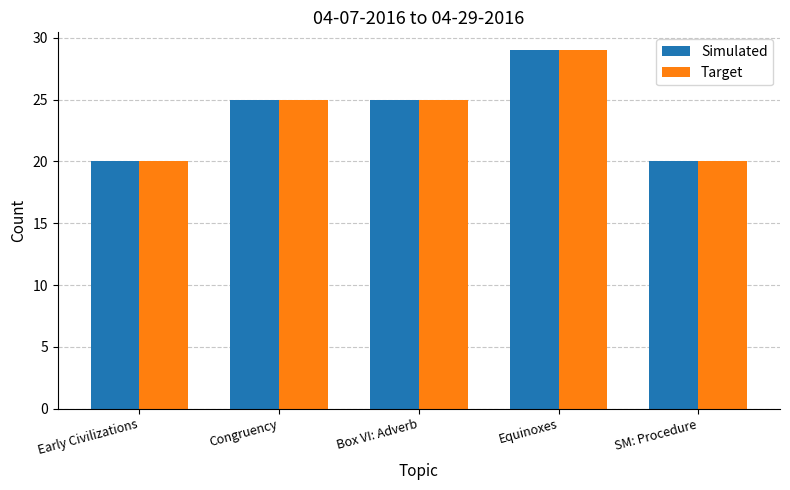

At how many categories does at least one series exceed 23?

3